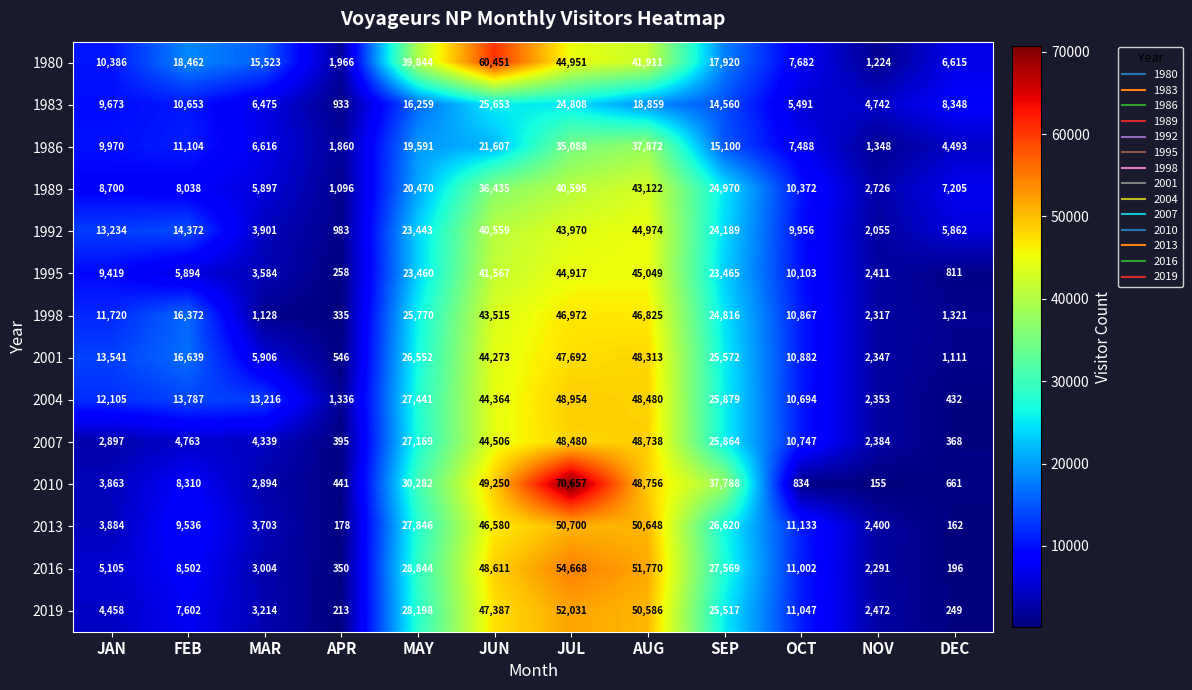

What is the total value across all series at APR?

10890